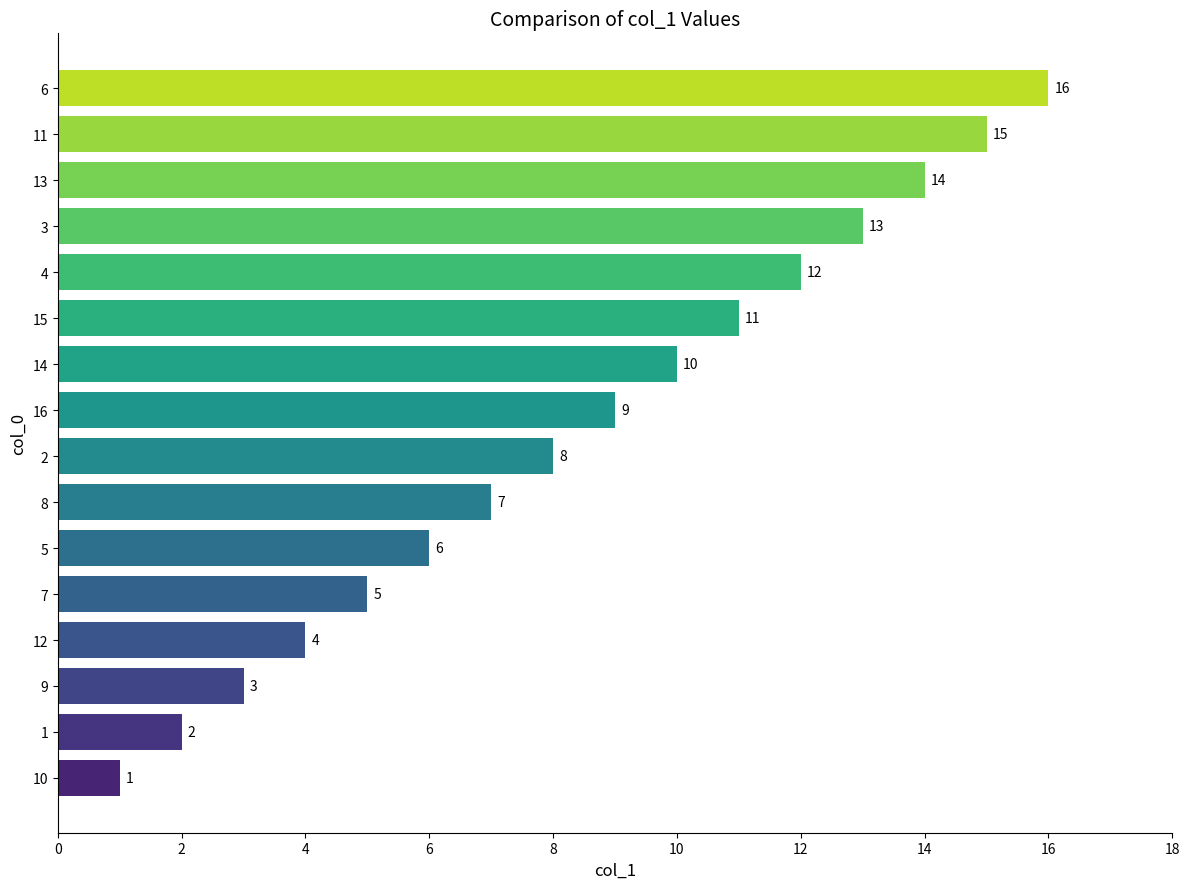

Which label corresponds to the largest value in the chart?

6